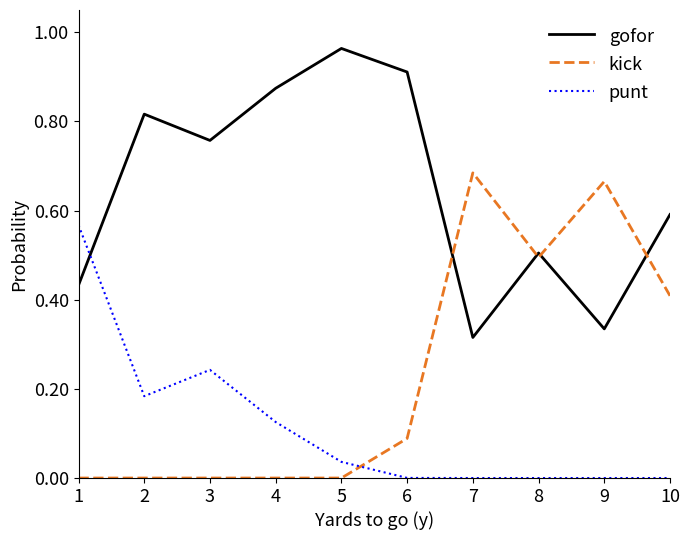

How many lines are shown in the chart?

3